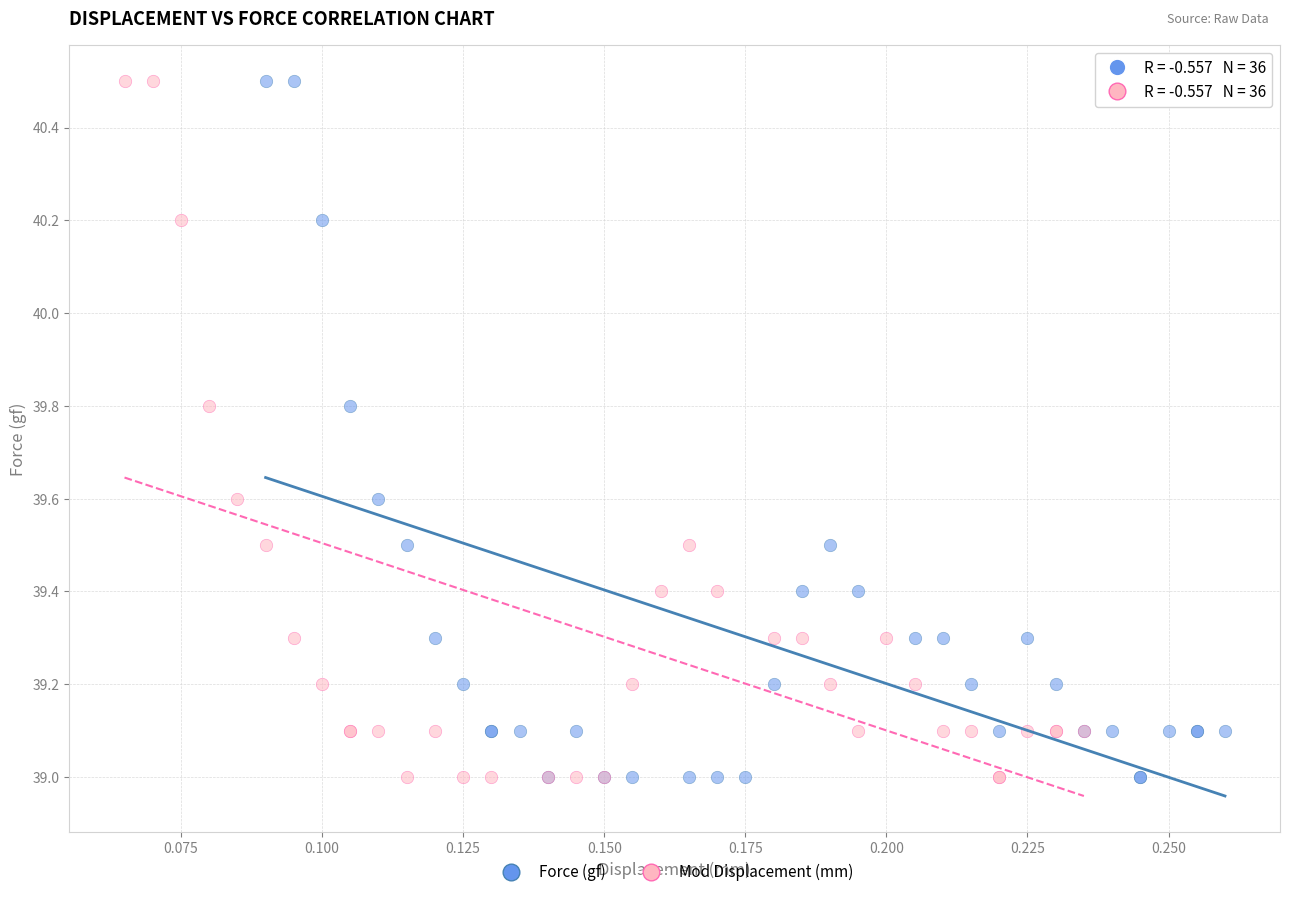

What are all the series names shown in the legend?

Force (gf), Mod Displacement (mm)